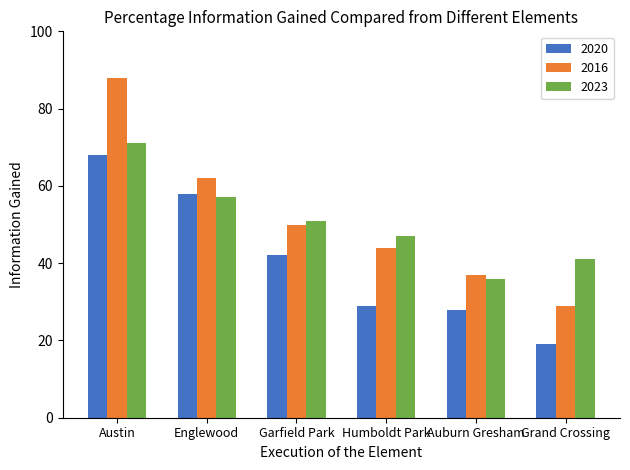

Are the bars grouped side by side (vs. stacked)?

Yes